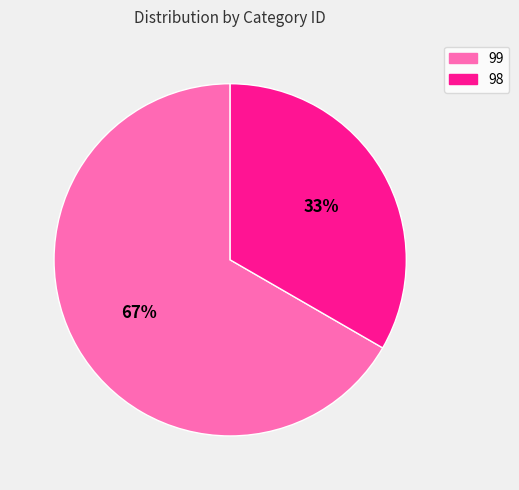

What is the smallest slice in the pie chart?

98